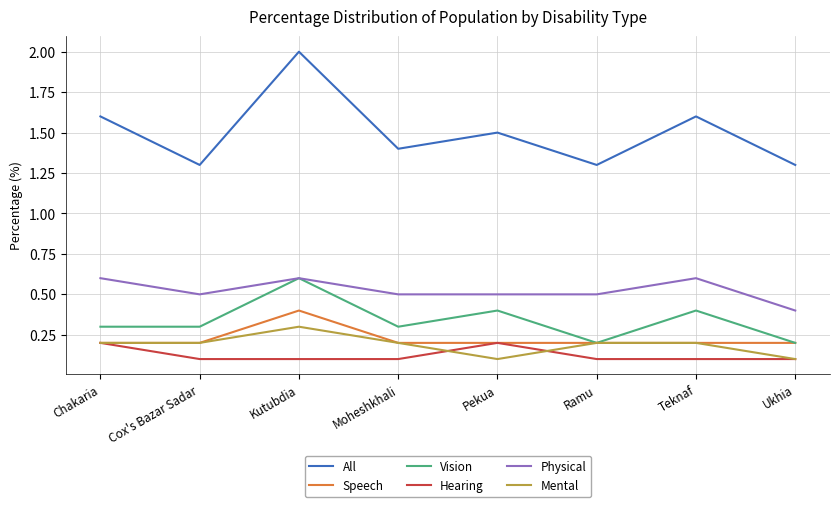

True or false: All and Hearing intersect in this chart.

False